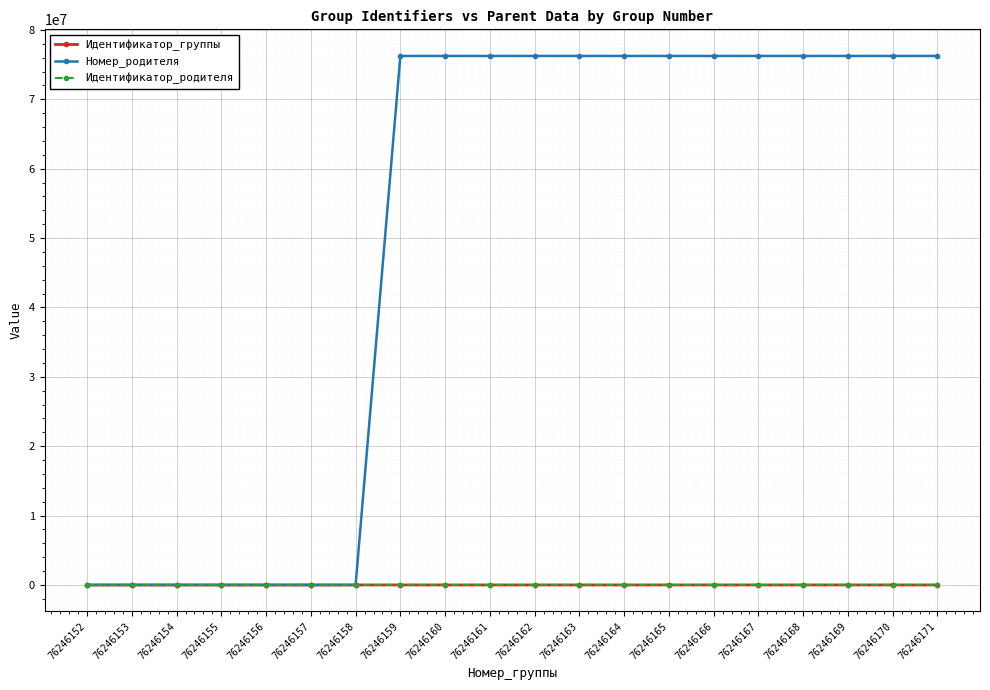

What is the total value across all series at 76246171?

76247601